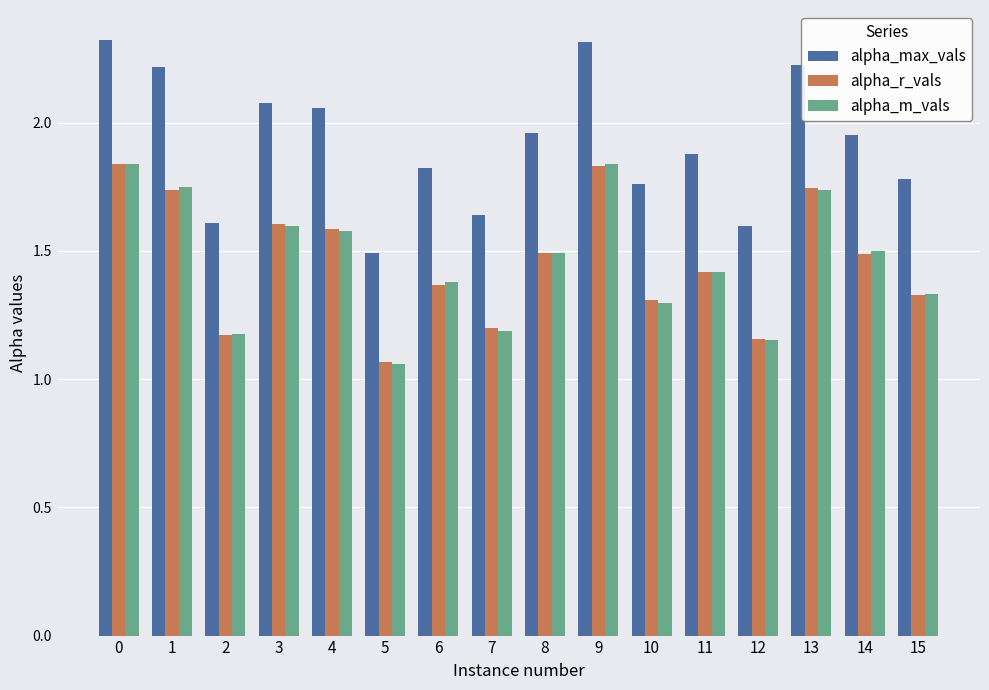

How many categories are shown in the chart?

16